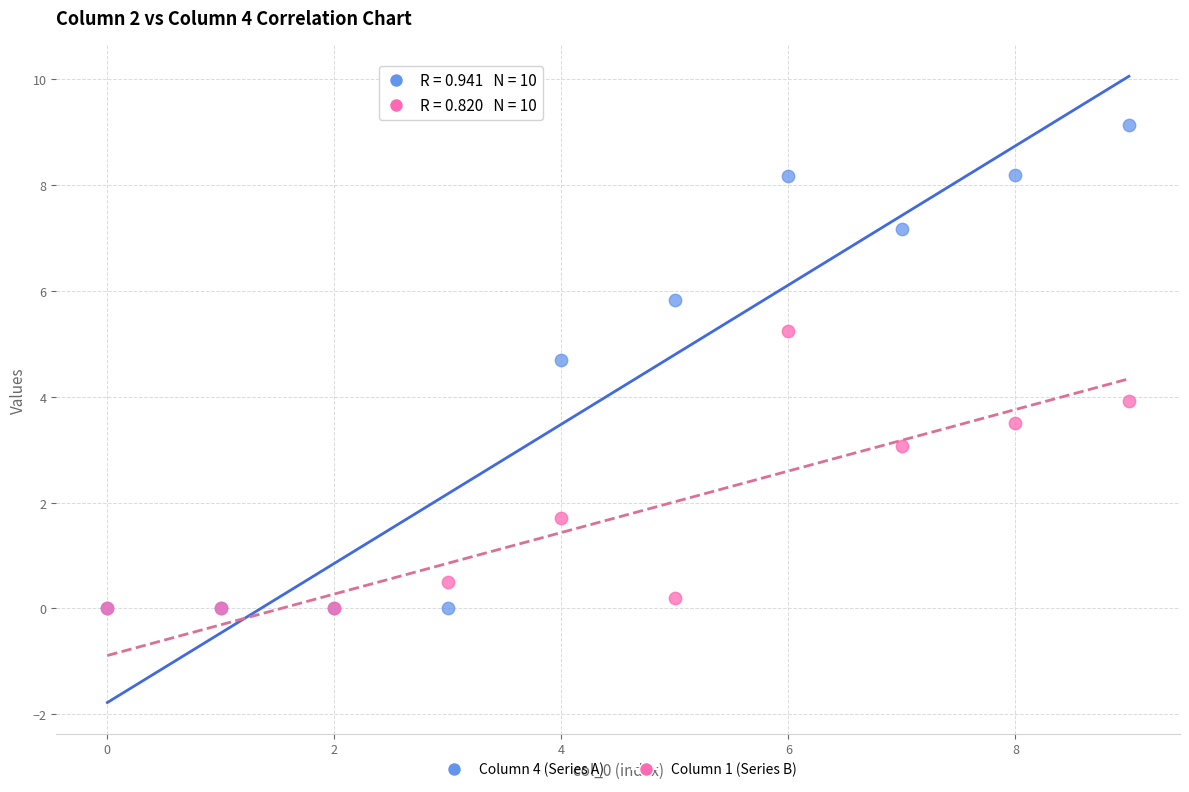

Which series has the largest Y range (max minus min)?

Column 4 (Series A)